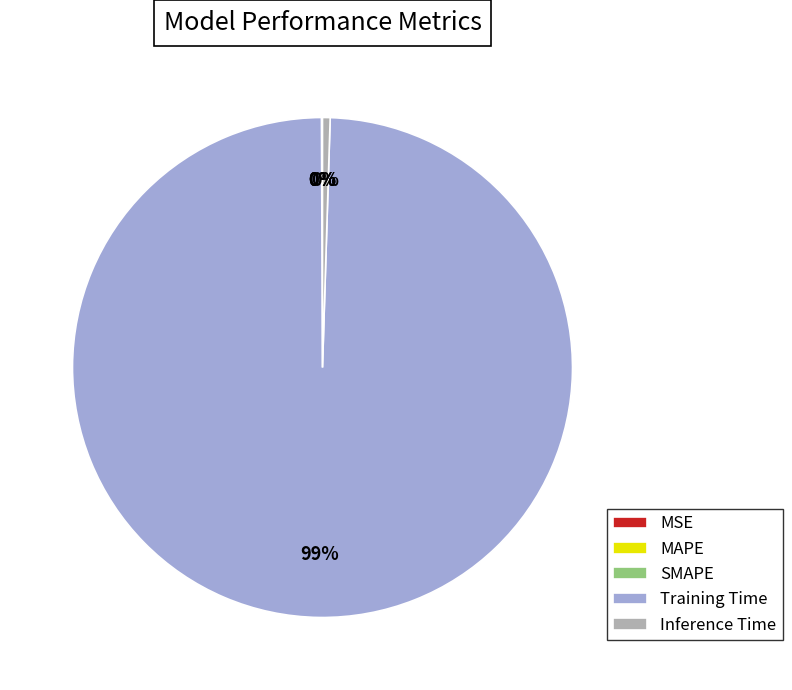

Is there any slice that represents more than half of the pie?

Yes